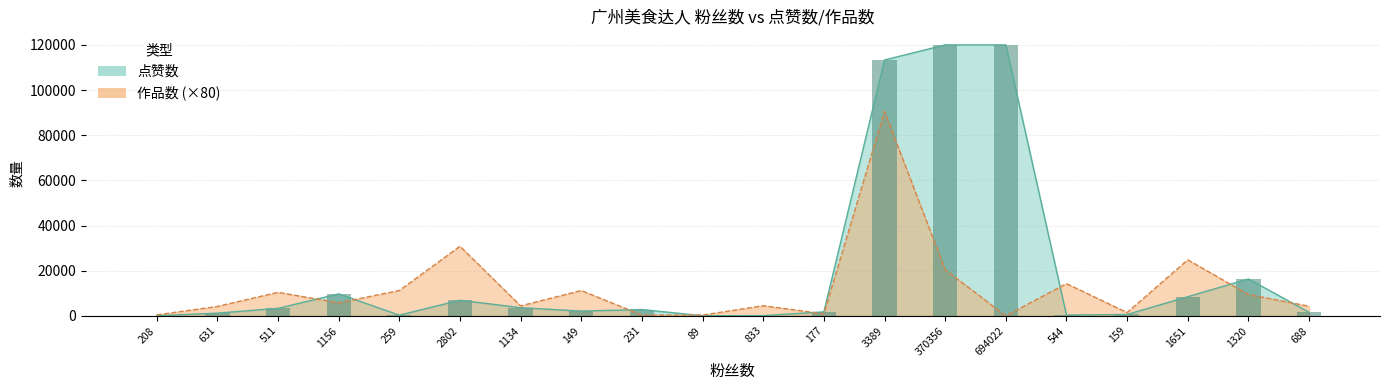

What is the label of the 16th bar from the right?

259